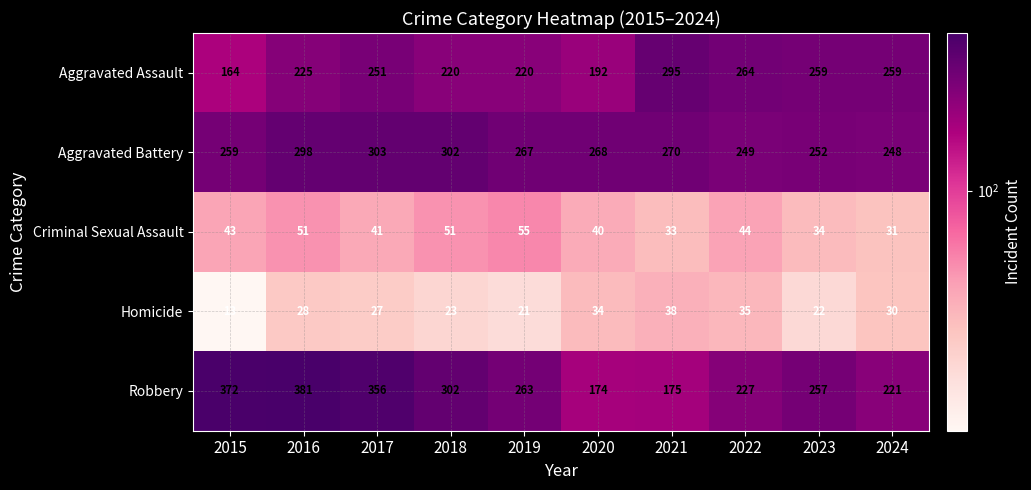

How many distinct data groups are displayed?

5